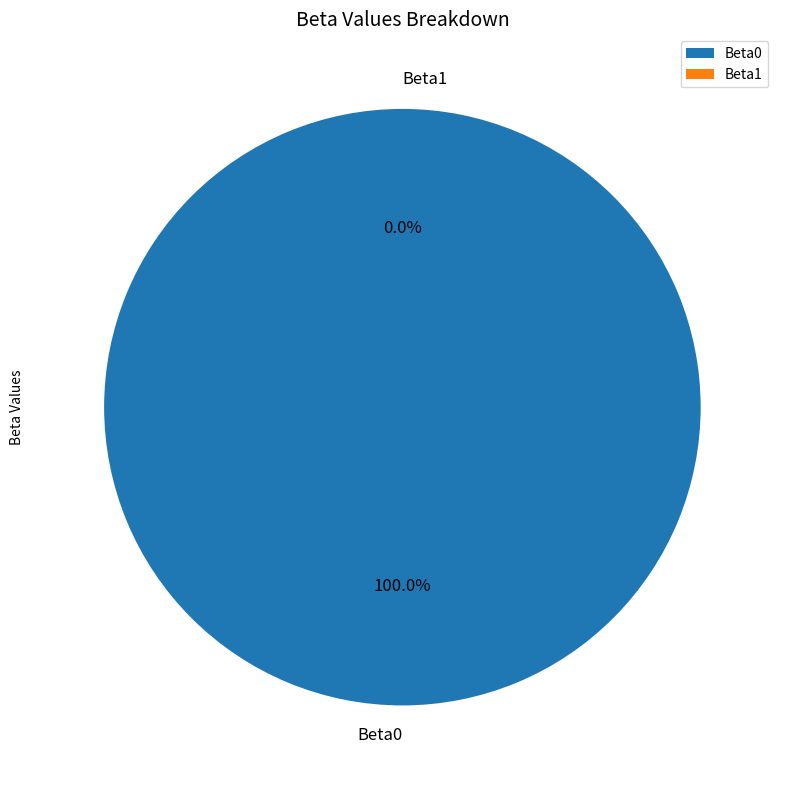

What is the smallest slice in the pie chart?

Beta1